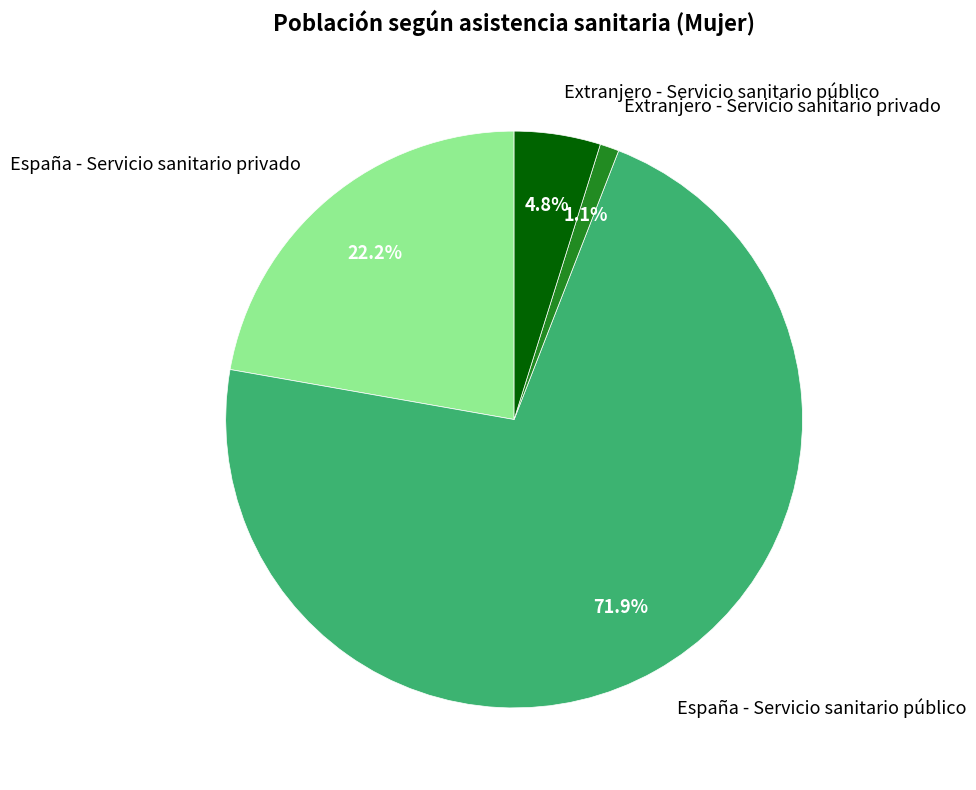

Between Extranjero - Servicio sanitario privado and España - Servicio sanitario público, which is larger?

España - Servicio sanitario público